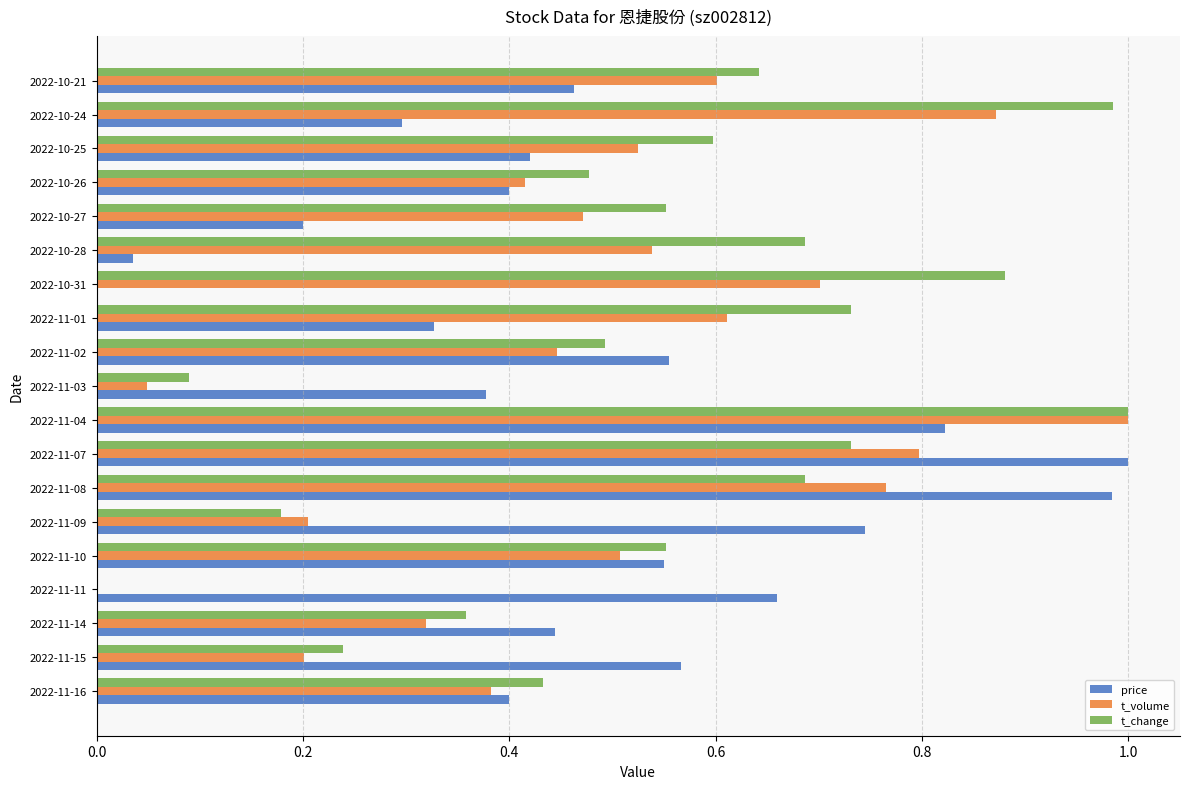

Is it true that t_volume equals 0.0 at 2022-11-11?

True